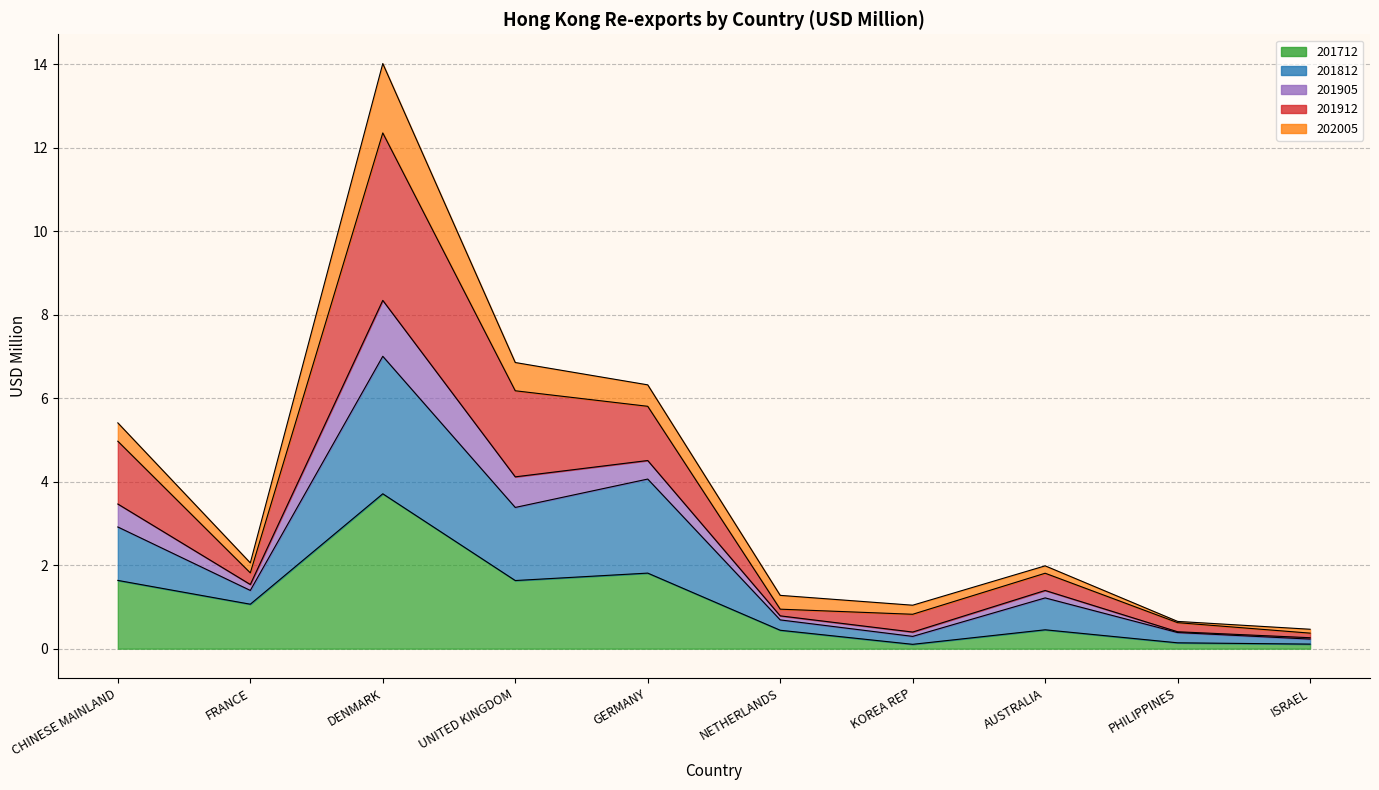

True or false: 201812 and 201905 cross at least once.

False